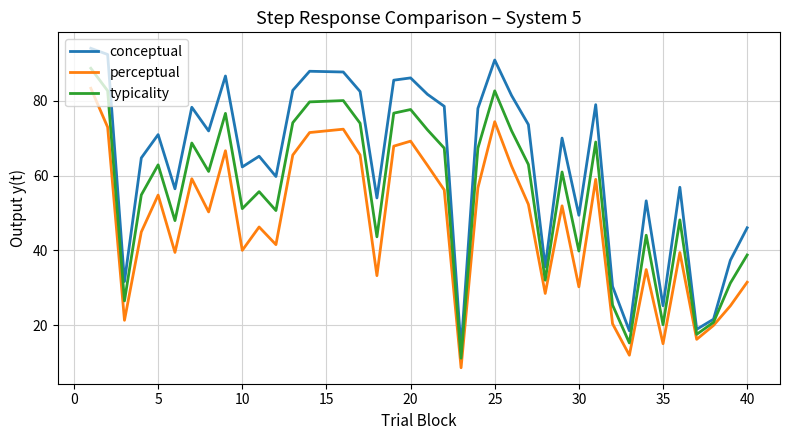

Which series has the widest spread of values?

conceptual